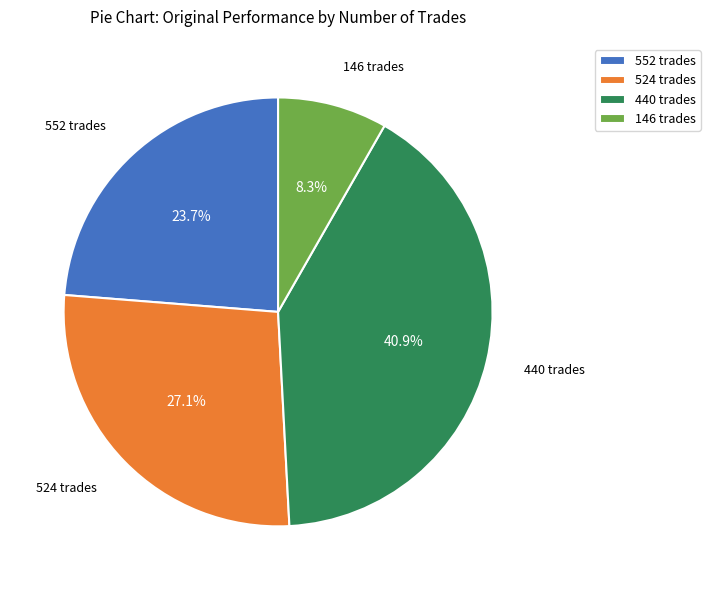

Between 146 trades and 440 trades, which is larger?

440 trades